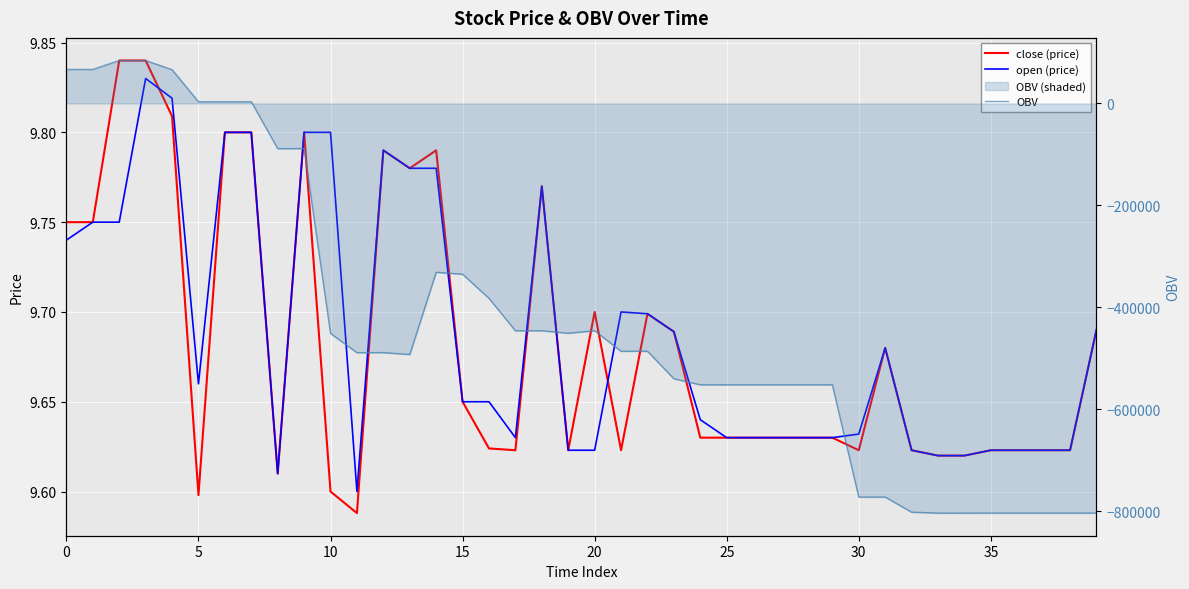

At how many categories does at least one series exceed -204365?

40